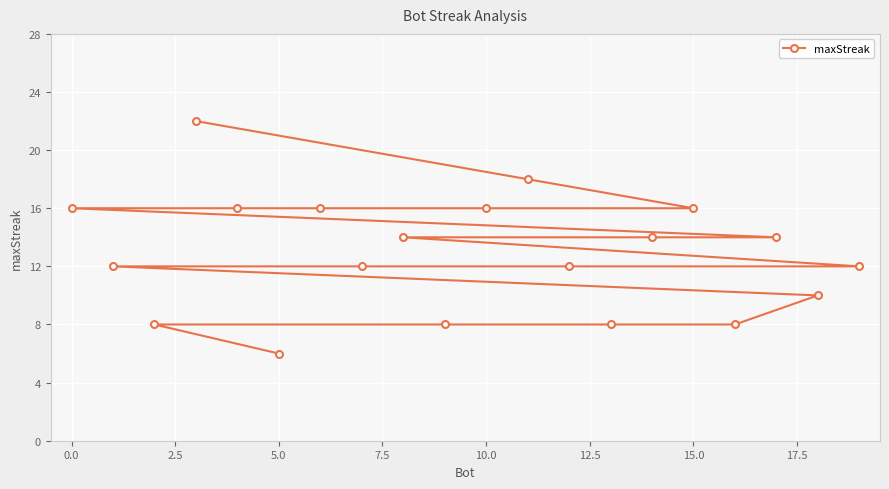

What is the average value?

13